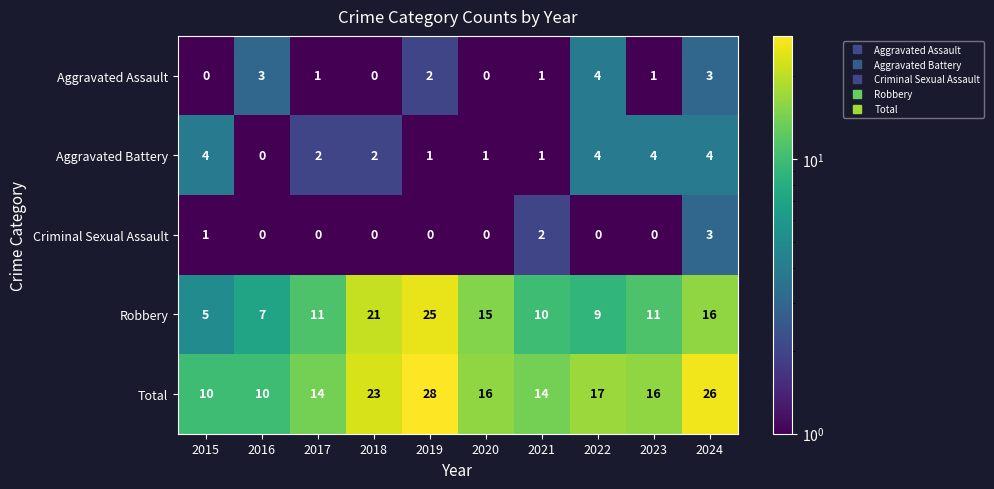

What is the minimum value for Robbery?

5